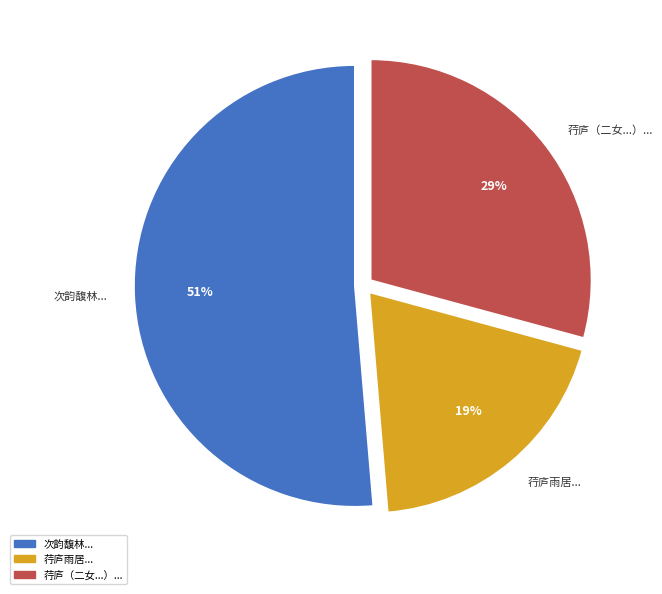

How many segments does this pie chart have?

3